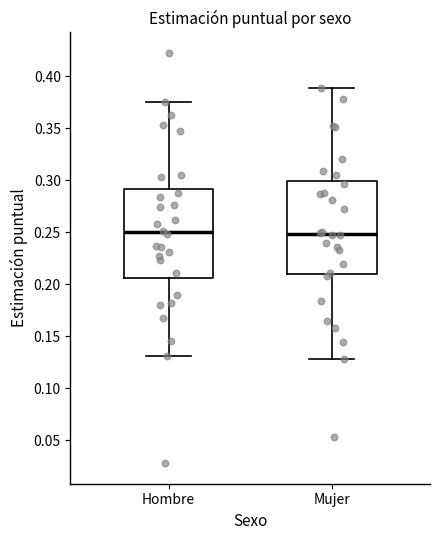

Where does the upper whisker of the box for Hombre end on the y-axis? The values are not printed on the chart, so give them approximately, as read against the axis.

0.375